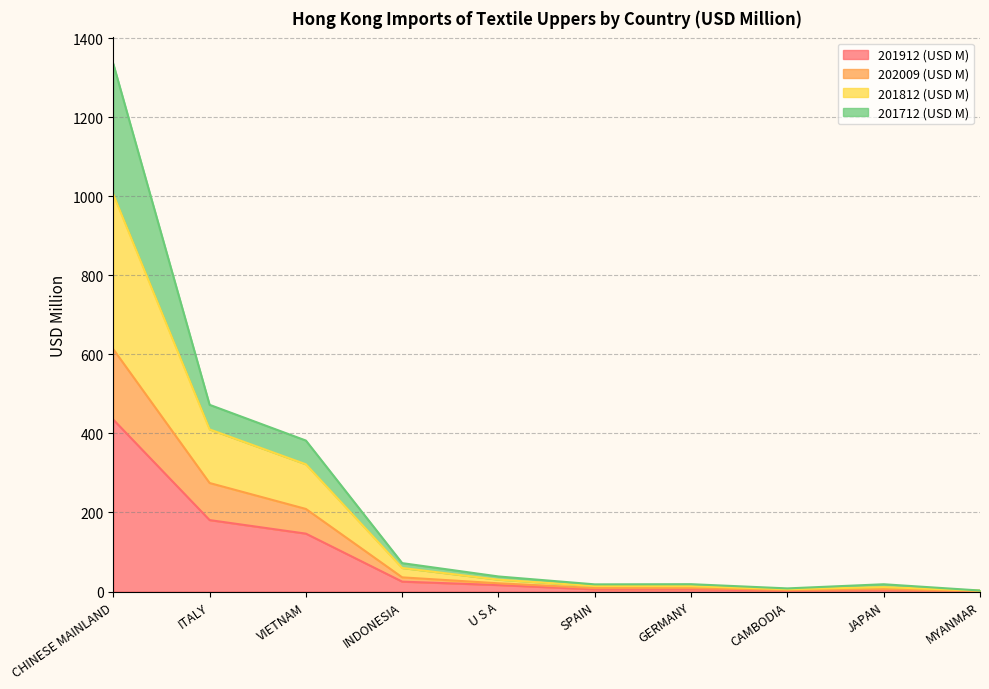

True or false: 201912 (USD M) has more than 0 points higher than both neighbors.

True